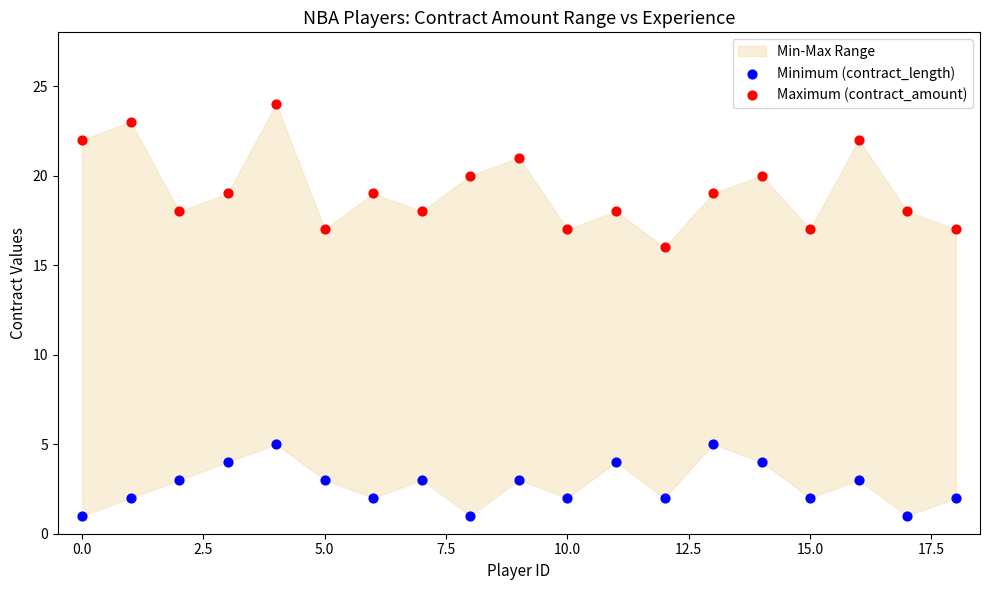

Across all series, what Y value is closest to 12?

16